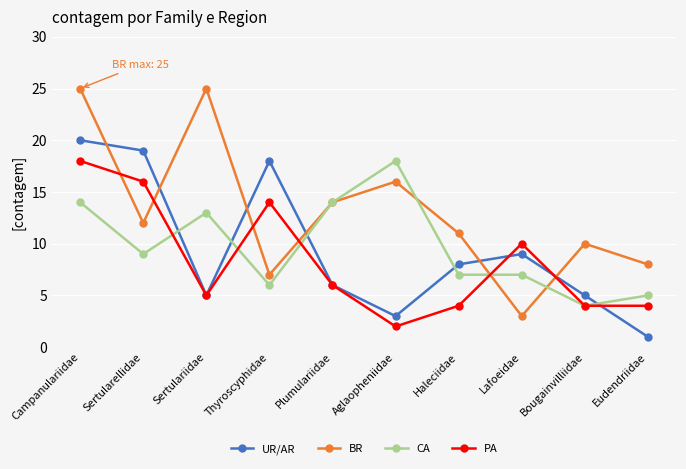

How many times do PA and BR cross each other?

6